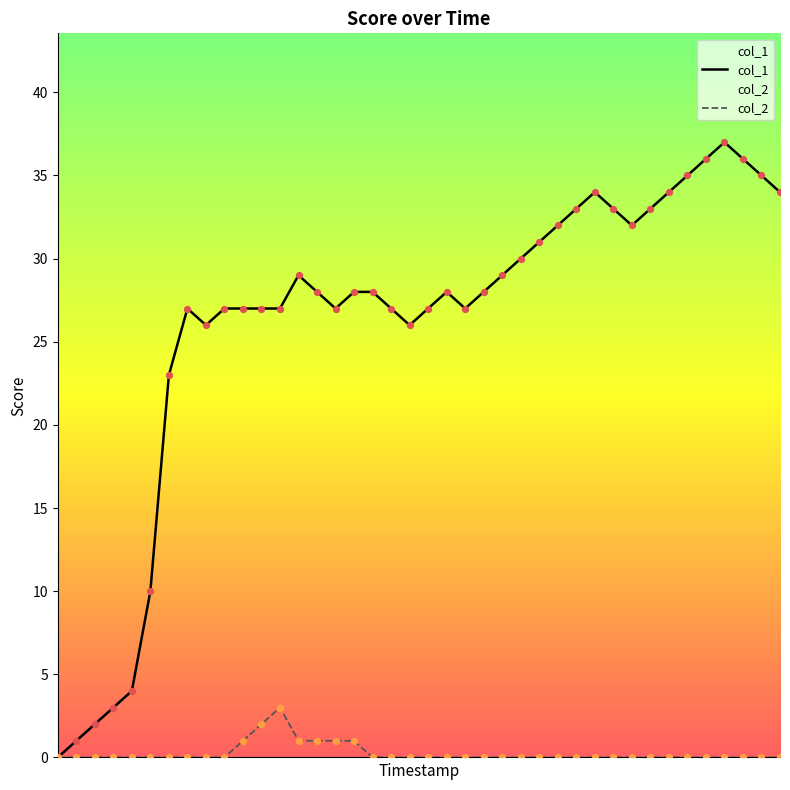

What are all the series names shown in the legend?

col_1, col_2